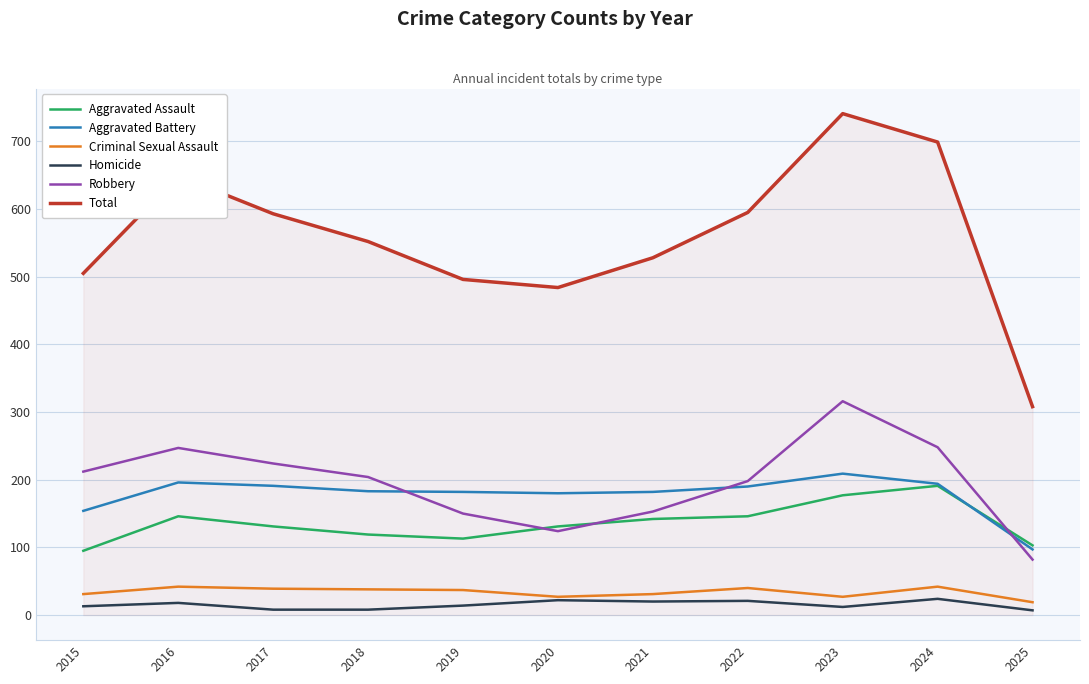

The value of Aggravated Battery at 2024 is 253. True or false?

False